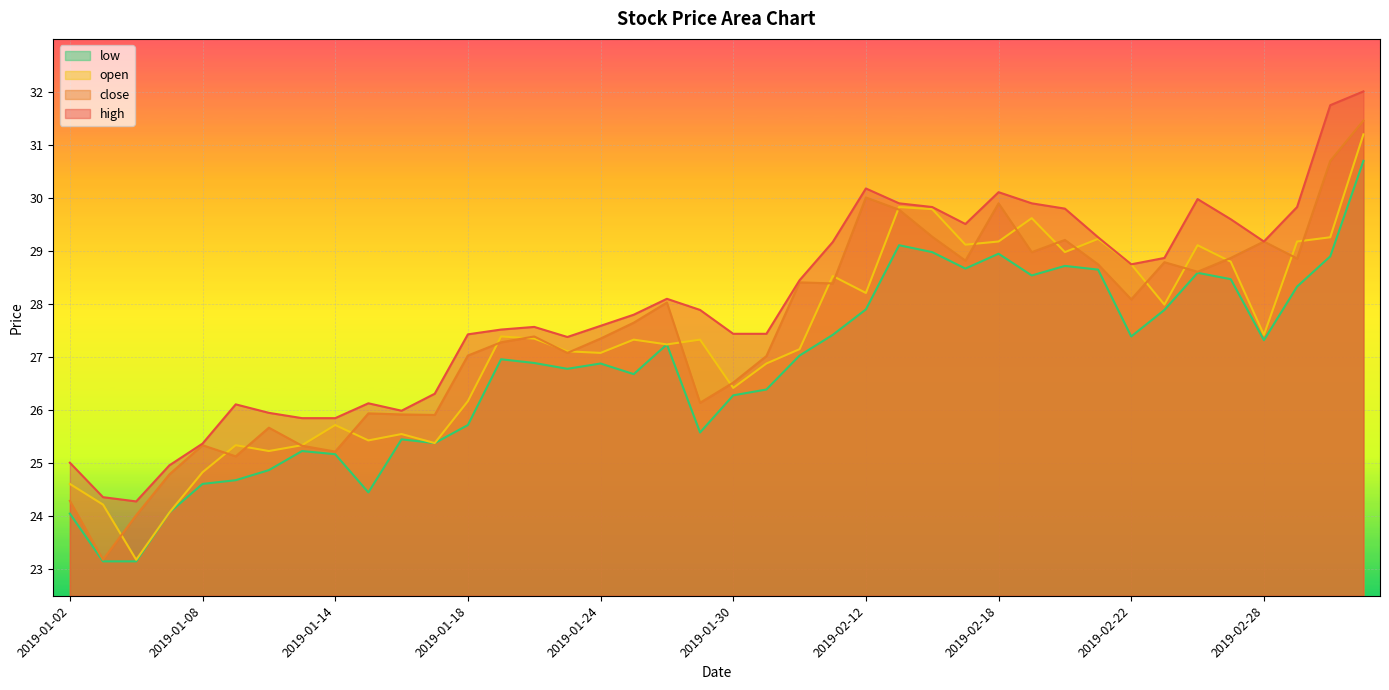

What is the label of the 29th point from the left?

2019-02-18